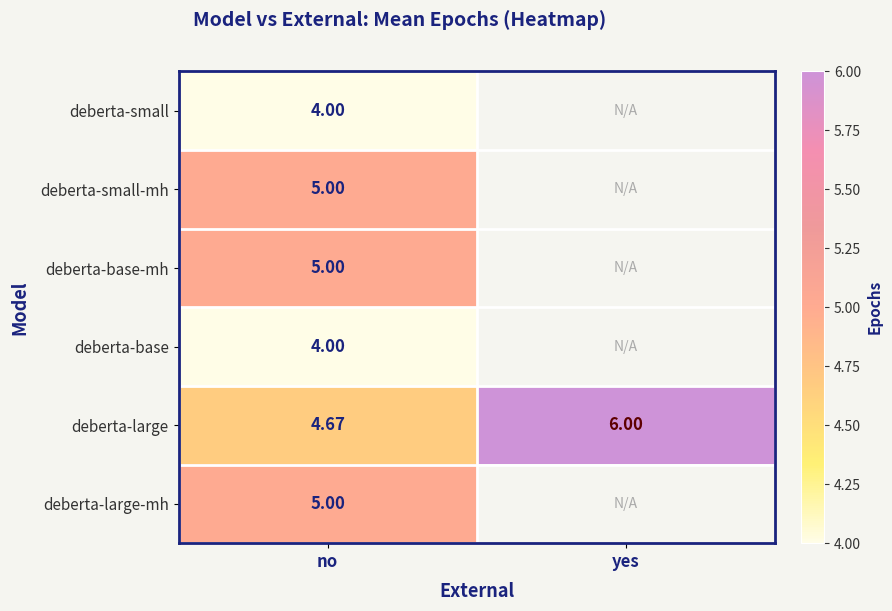

At which label does deberta-large reach its peak?

yes